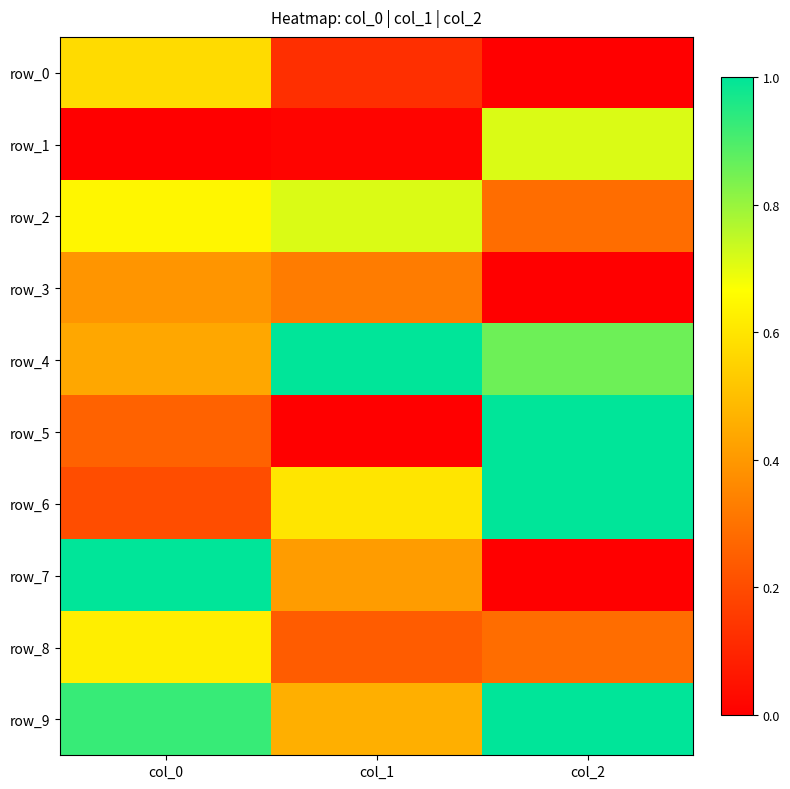

Where is row_2 nearest to the value 0?

col_2